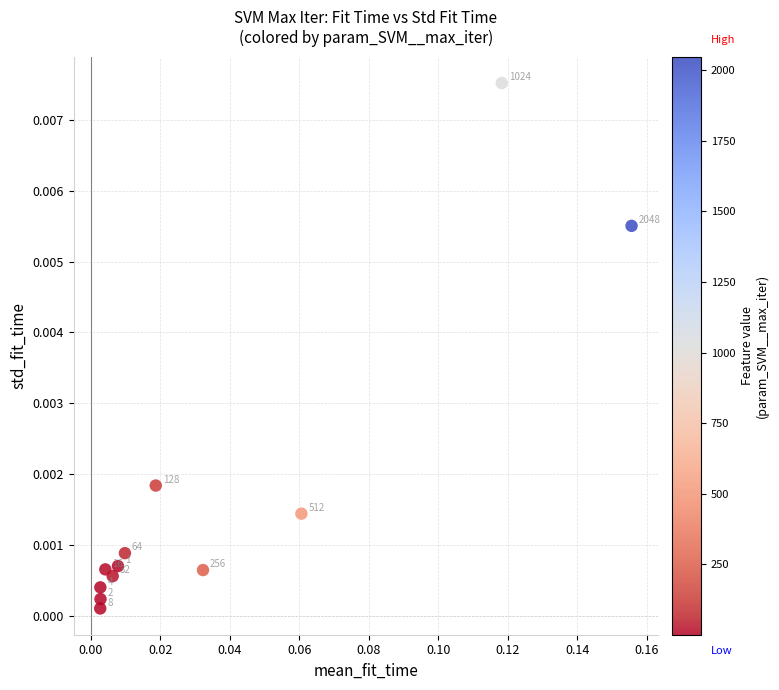

How many data points are displayed?

12